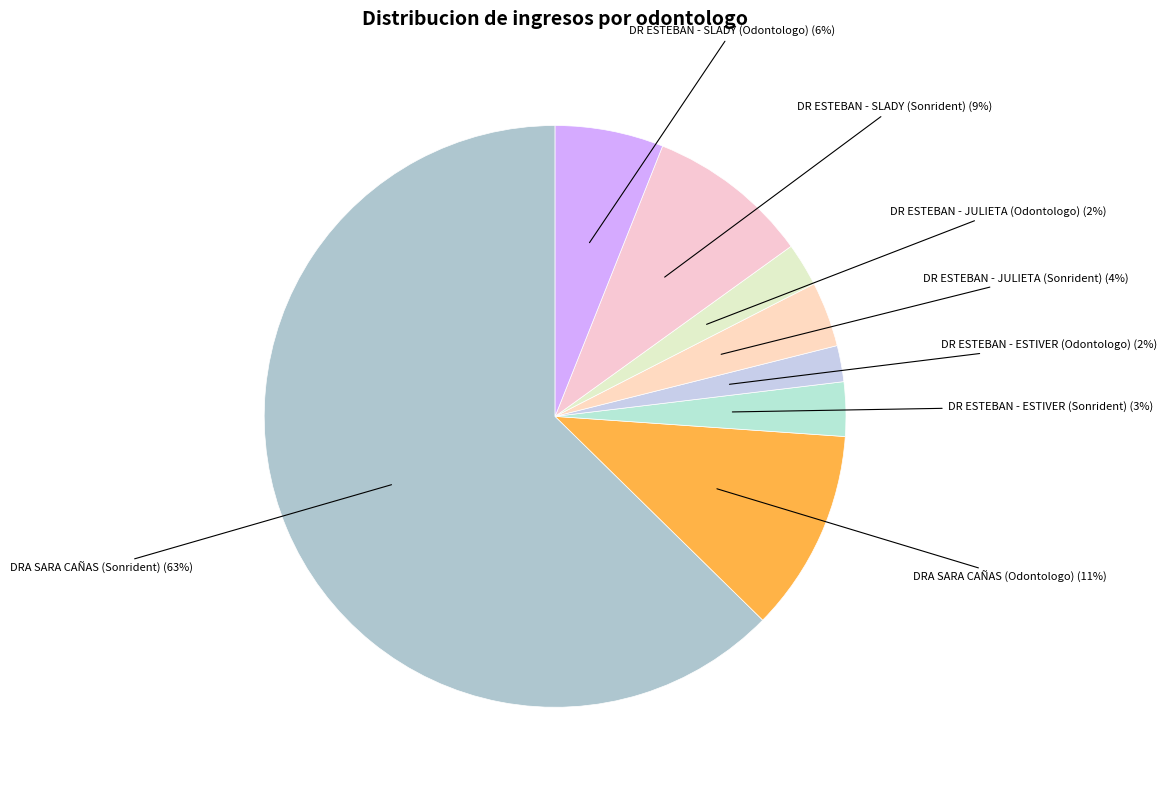

How many segments does this pie chart have?

8